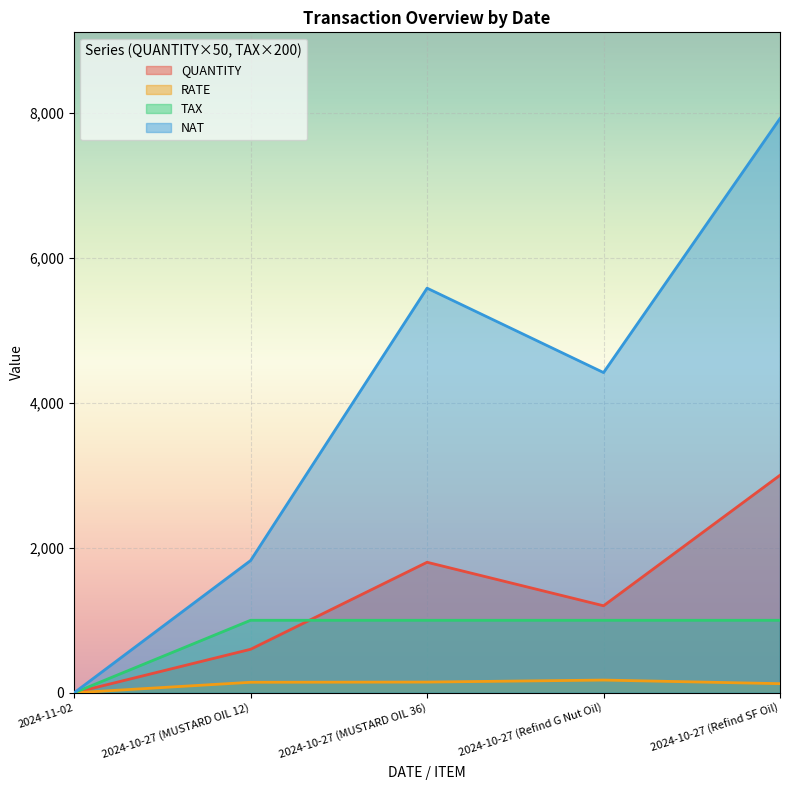

What is the maximum value for TAX?

1000.0